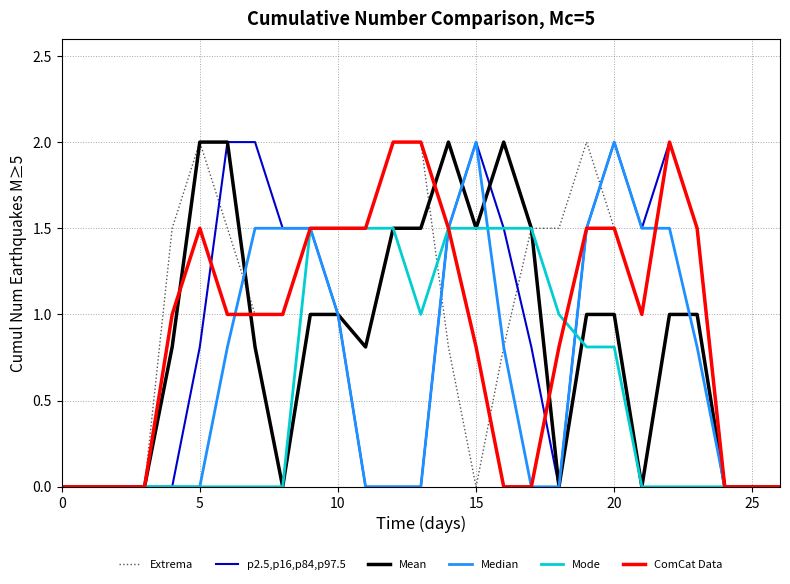

What is the maximum value shown in the chart?

2.0